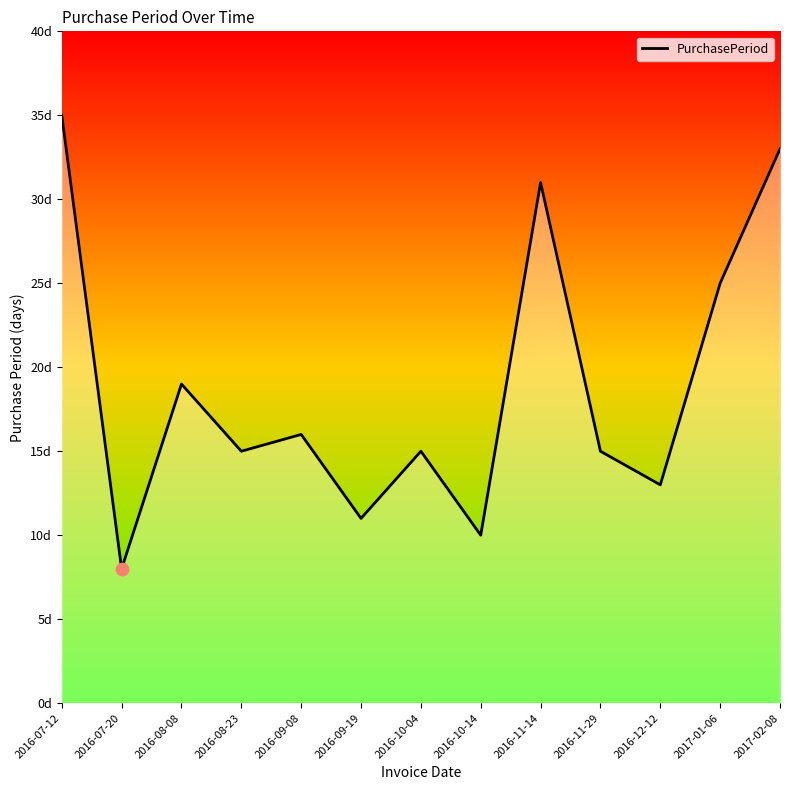

What is the ratio of the value at 2016-07-12 to the value at 2016-10-04?

2.3